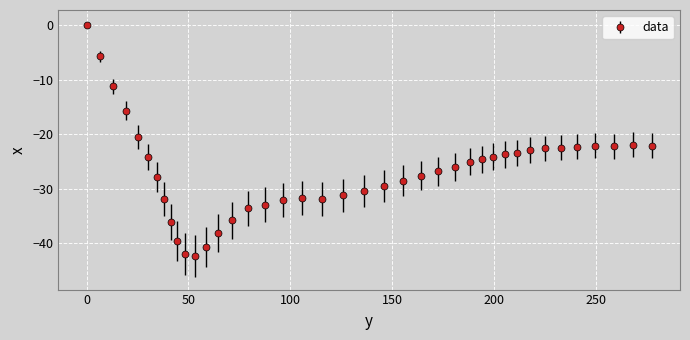

What is the value of the 33rd point from the left?

-22.9